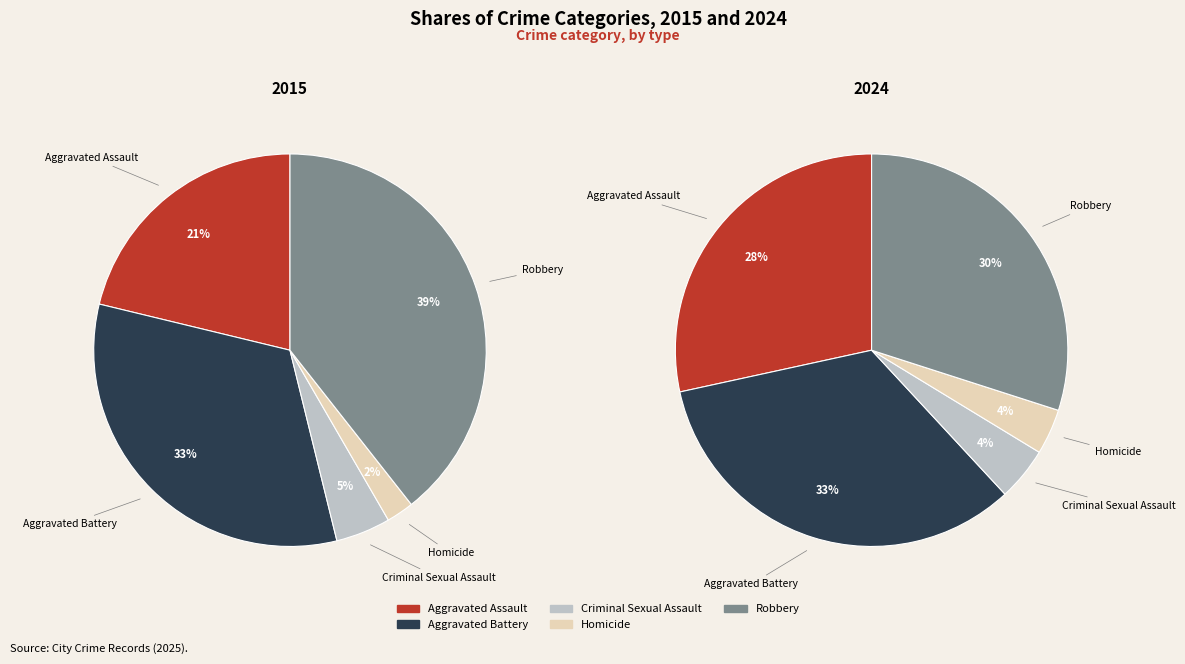

True or false: 3 accounts for 15% of the total.

False